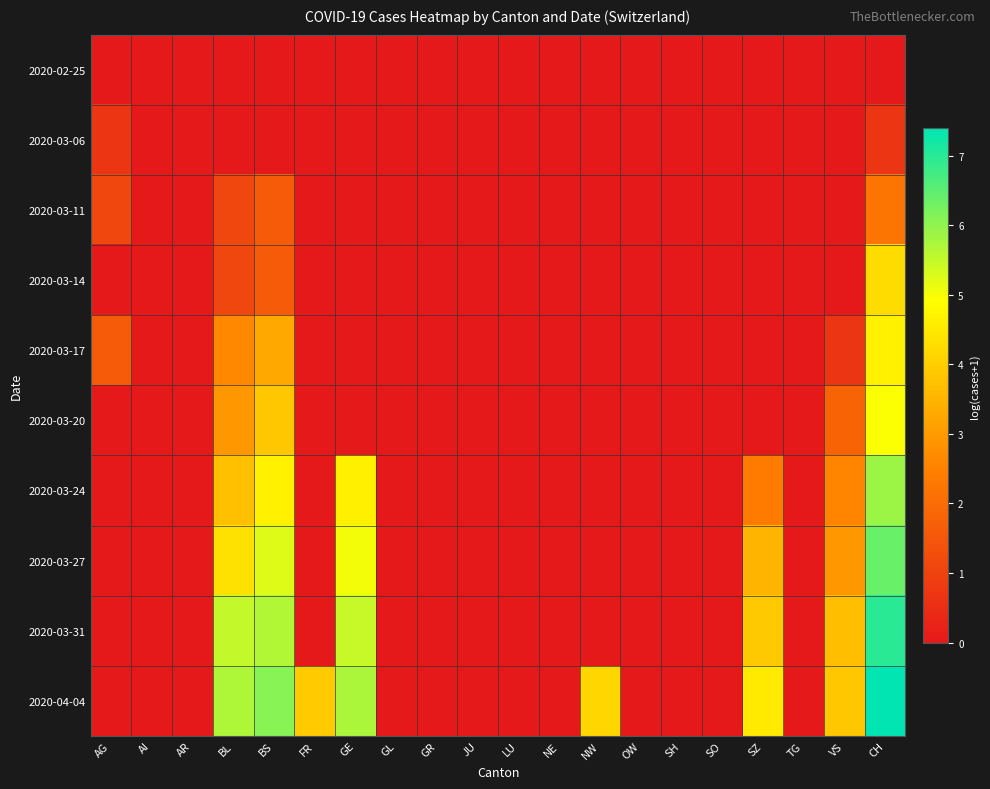

Which label corresponds to the smallest value in the chart?

AG